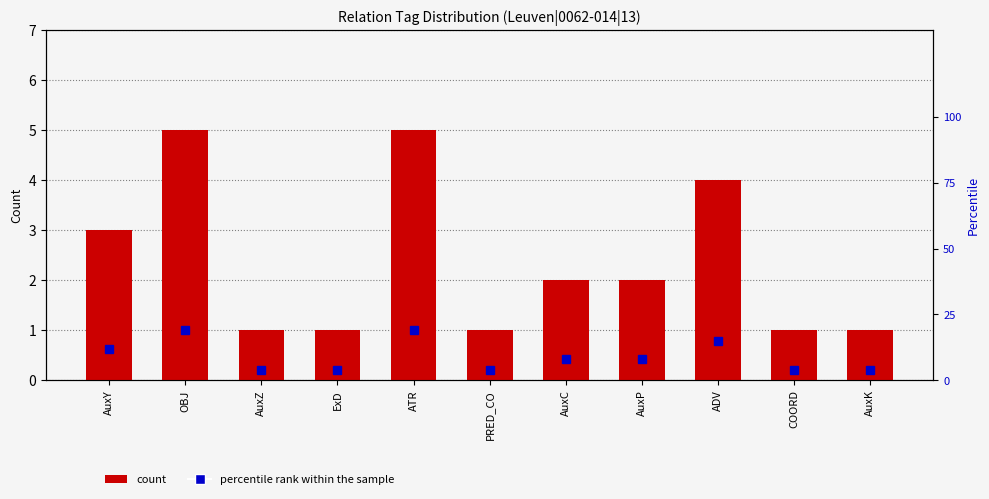

Reading left to right, list all the values displayed in this chart.

count: 3	5	1	1	5	1	2	2	4	1	1
percentile rank within the sample: 12	19	4	4	19	4	8	8	15	4	4